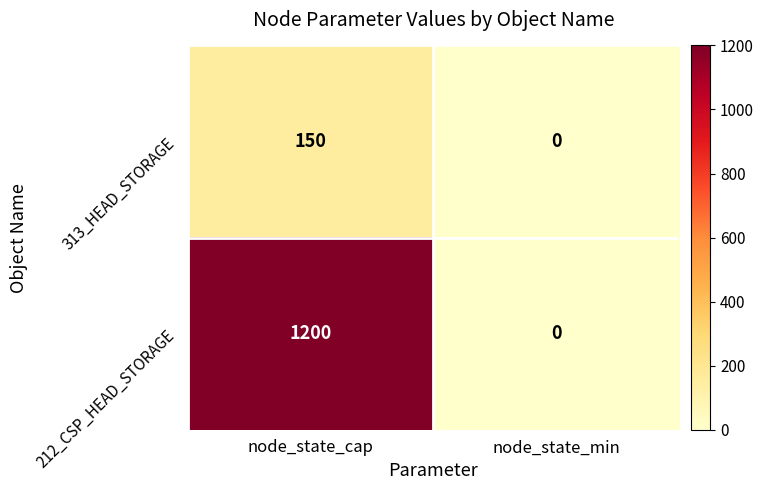

Reading left to right, what are all the values shown in this chart?

313_HEAD_STORAGE: node_state_cap=150	node_state_min=0
212_CSP_HEAD_STORAGE: node_state_cap=1200	node_state_min=0